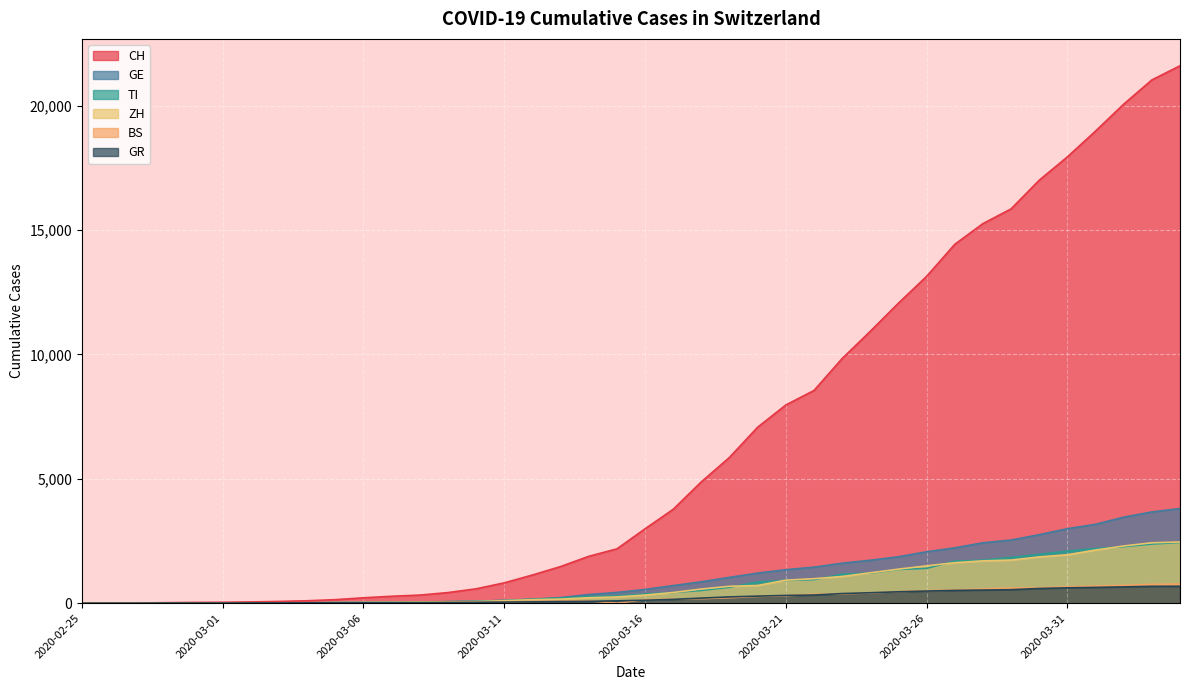

In BS, how many points are lower than both neighbors (excluding endpoints)?

1